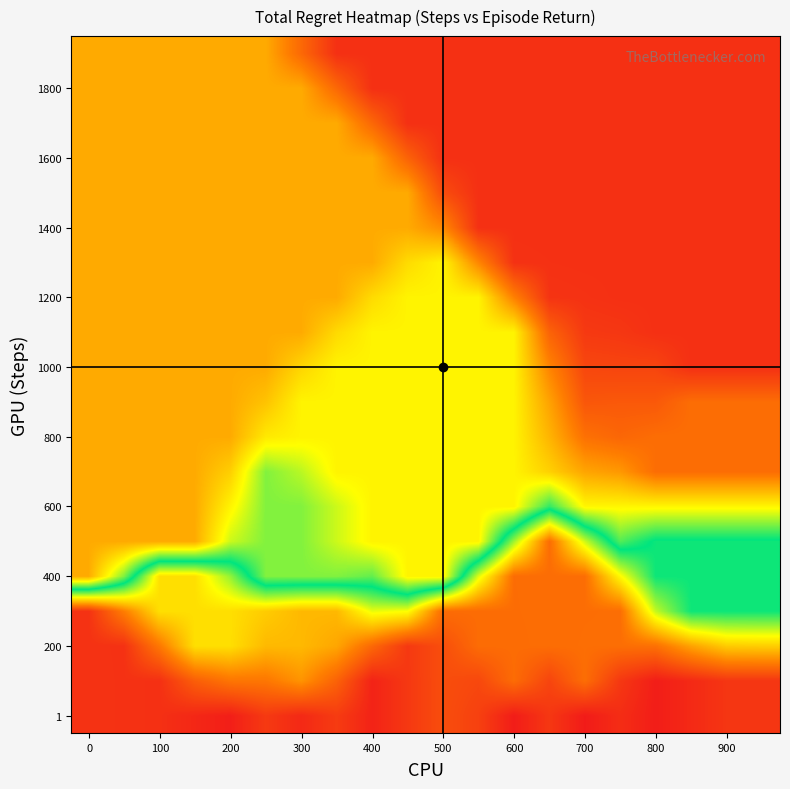

How many distinct data groups are displayed?

20